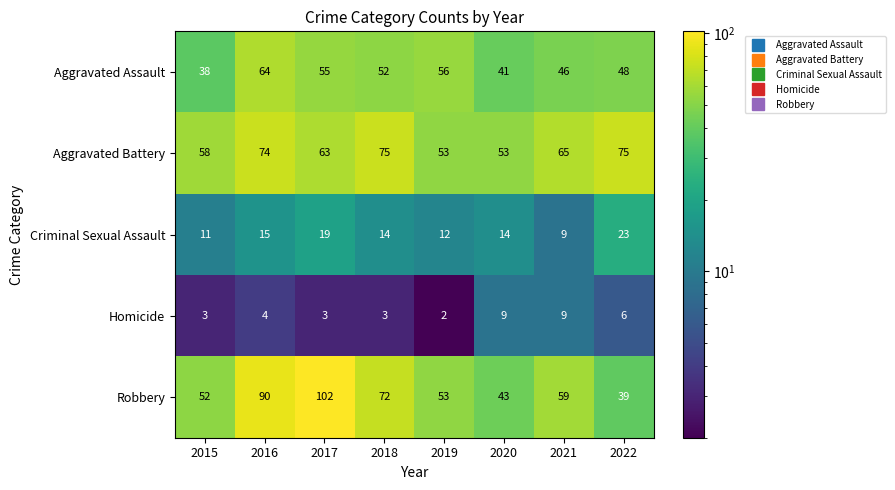

What is the sum of all Criminal Sexual Assault values?

117